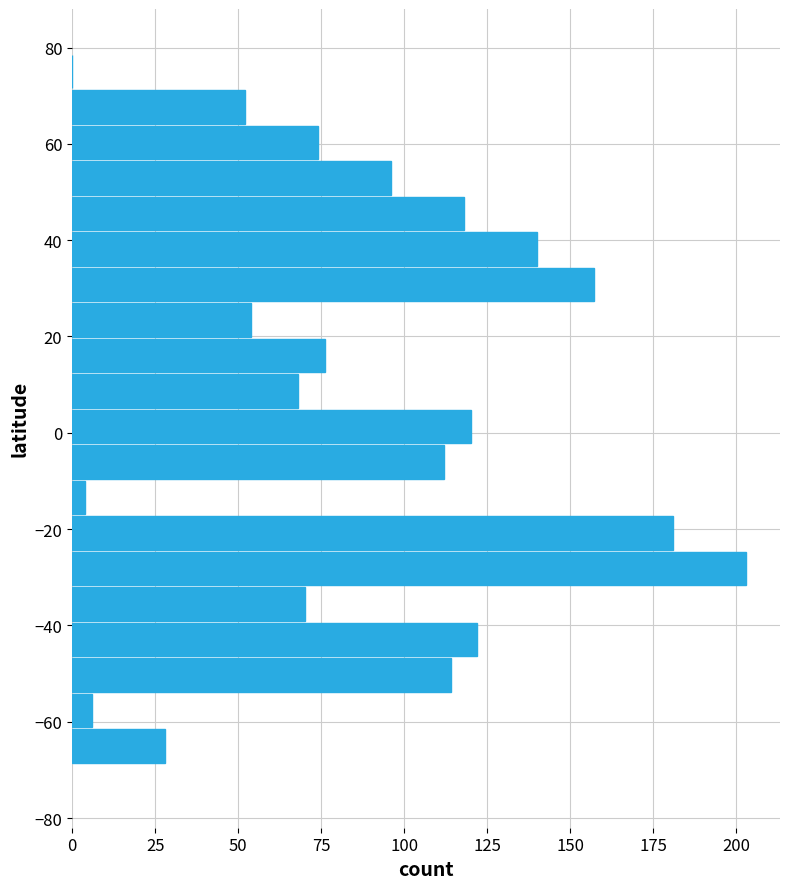

What is the greatest value displayed?

203